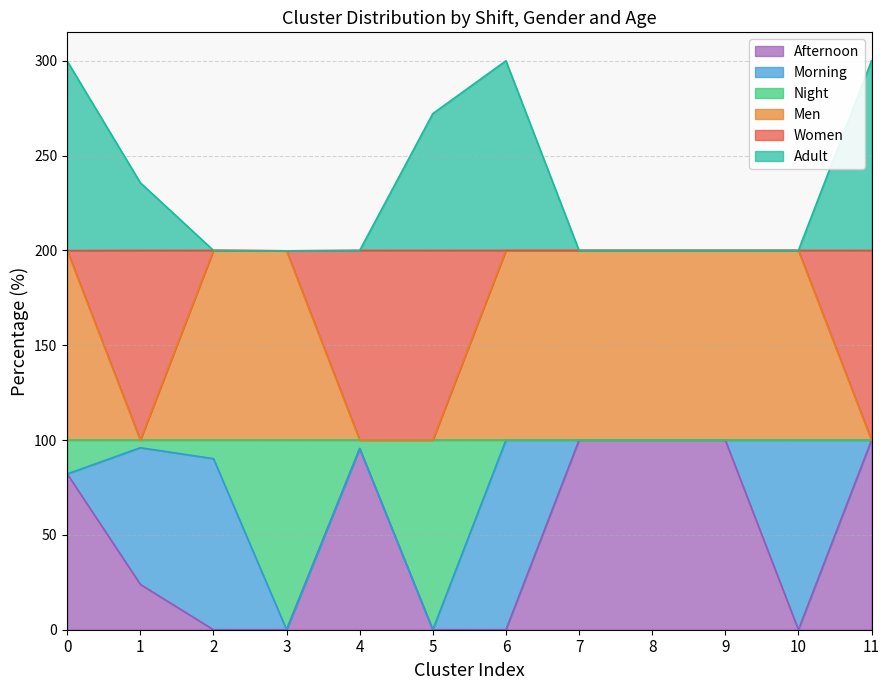

At which label does Afternoon reach its minimum?

2